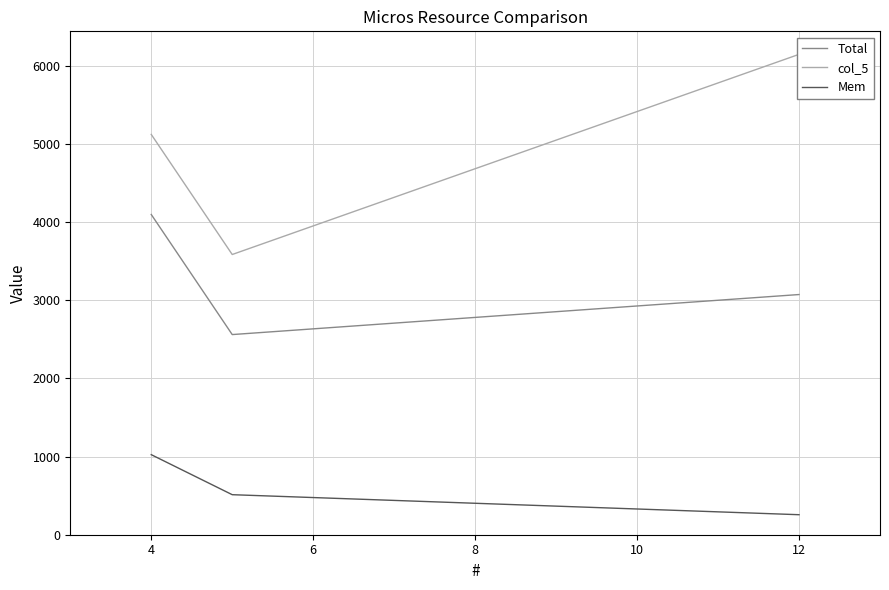

Which series changed the most between 2 and 4?

col_5